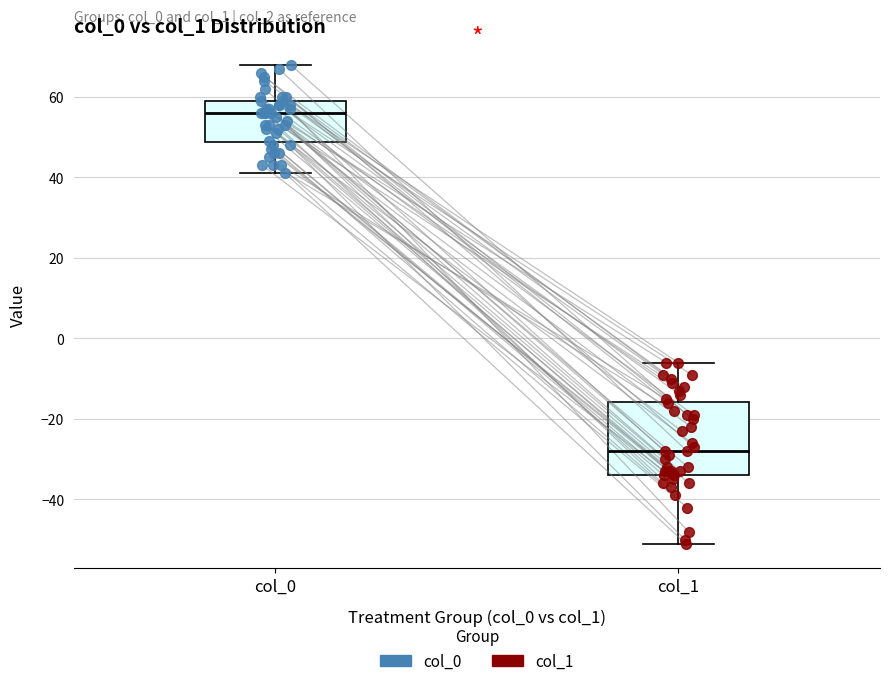

Reading left to right, read every box against the y-axis: the position of its median line, the range the box covers, and the ends of its whiskers. The values are not printed on the chart, so give them approximately, as read against the axis.

col_0: median 56, box 48 to 60, whiskers 42 to 68
col_1: median -28, box -34 to -16, whiskers -50 to -6